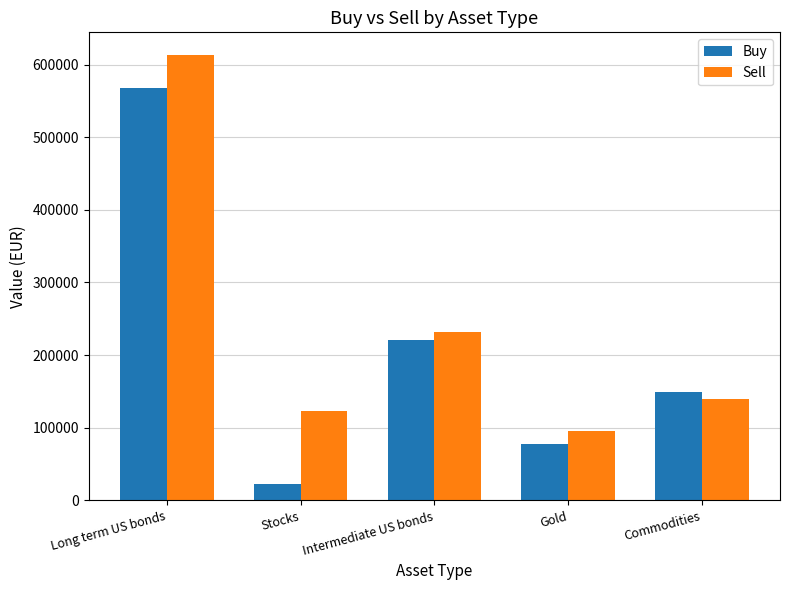

What is the difference between the second highest and minimum values in the Sell series?

135660.2